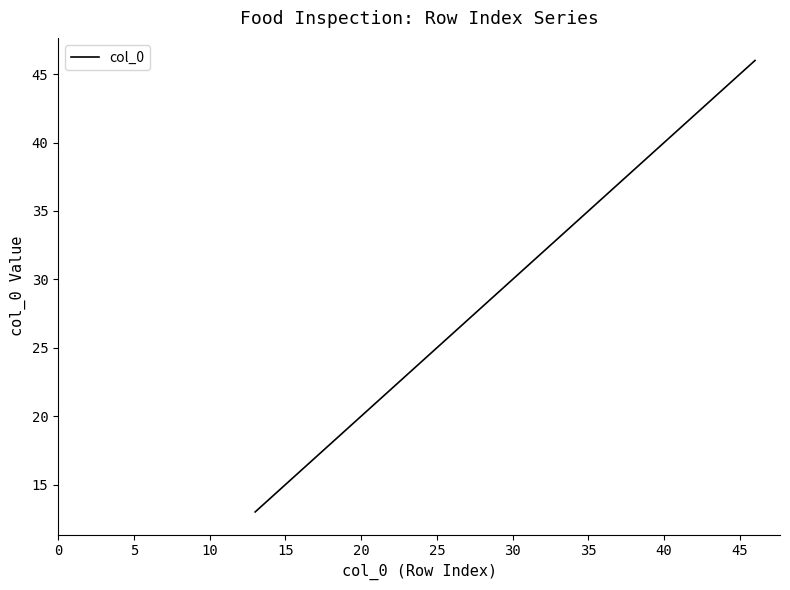

What is the maximum value shown in the chart?

46